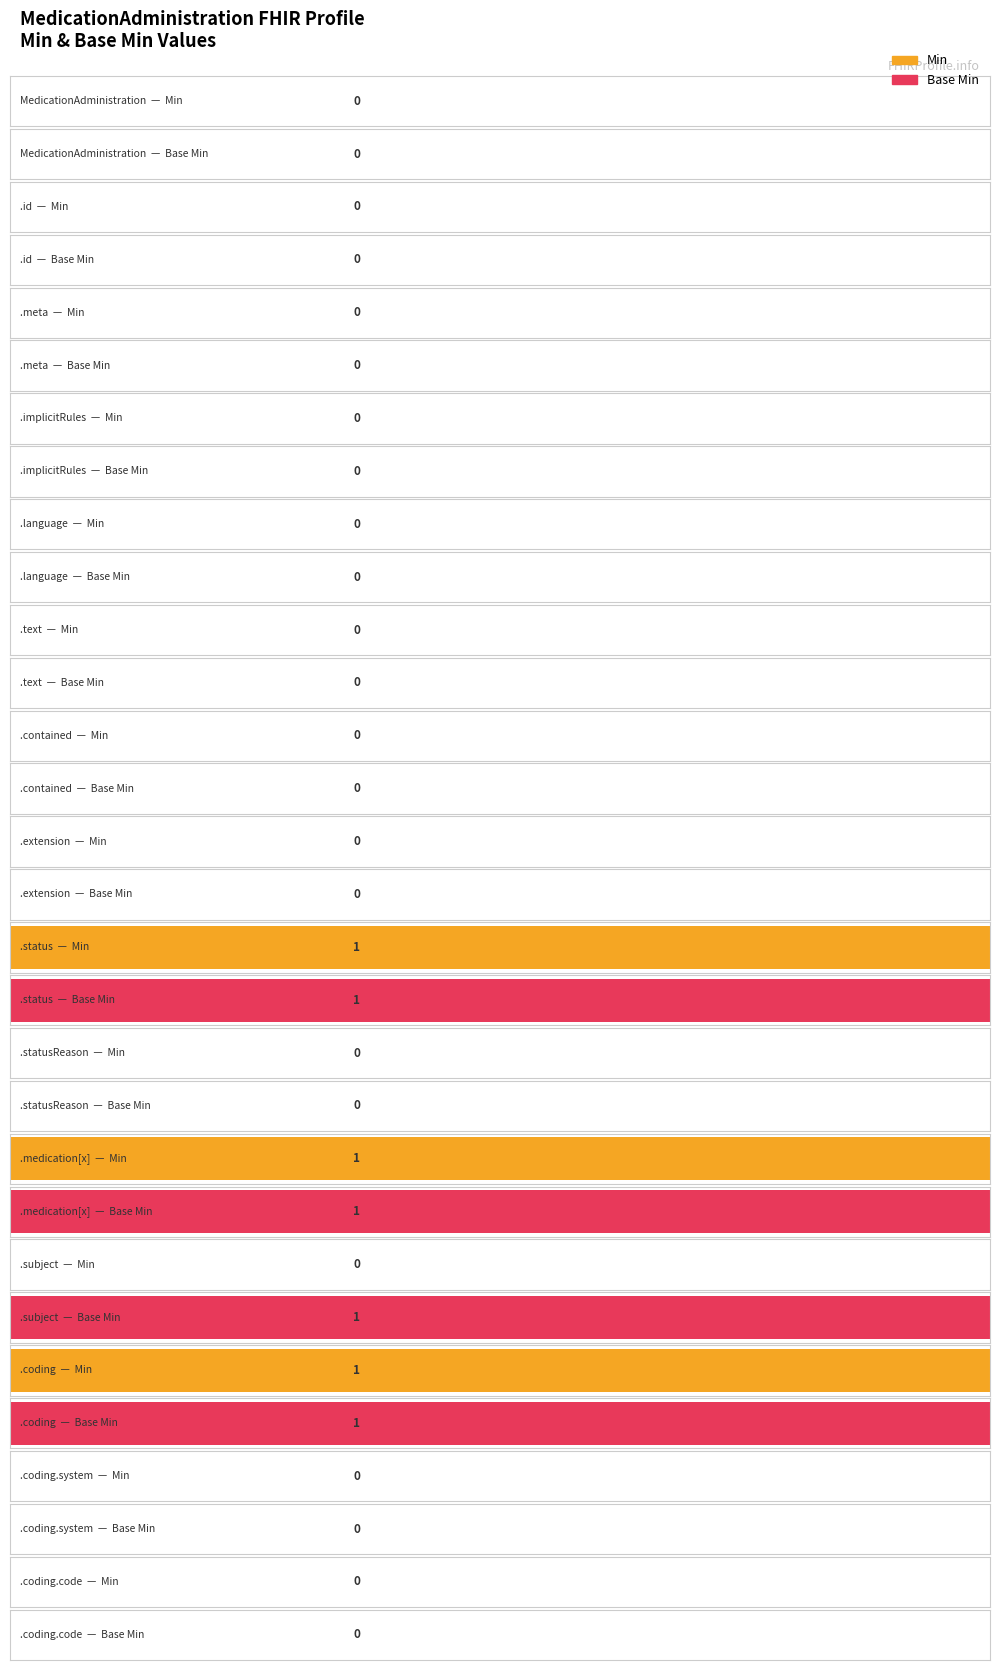

Which category has the lowest value in the Min series?

MedicationAdministration